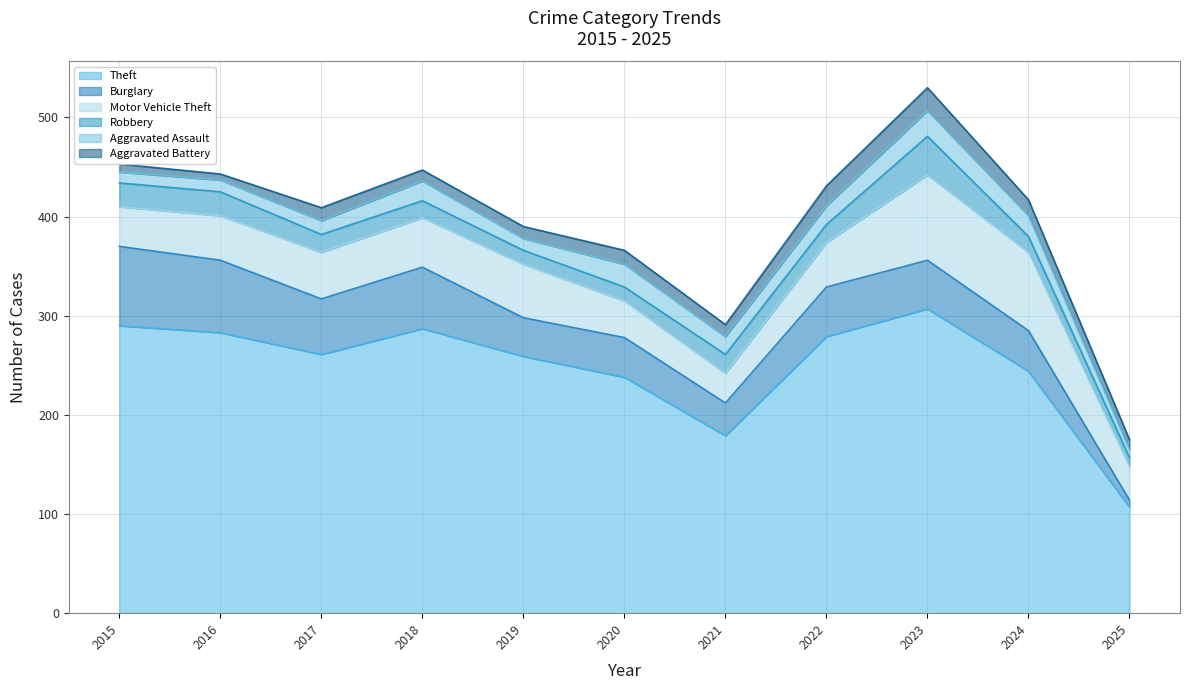

Does the chart have visible grid lines?

Yes